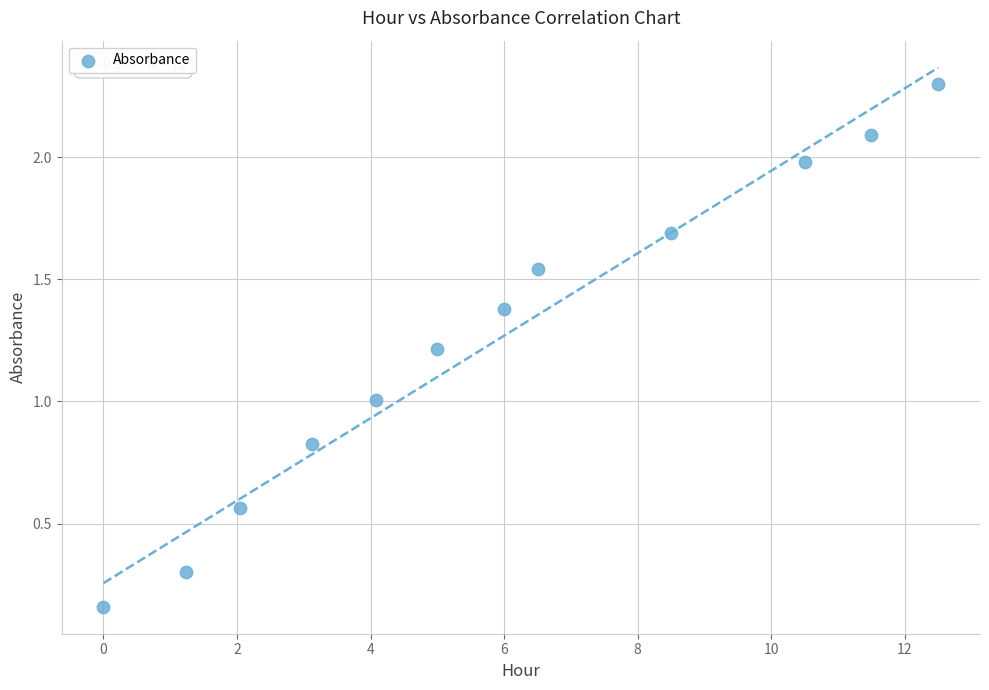

What is the range of X values (max minus min)?

12.5